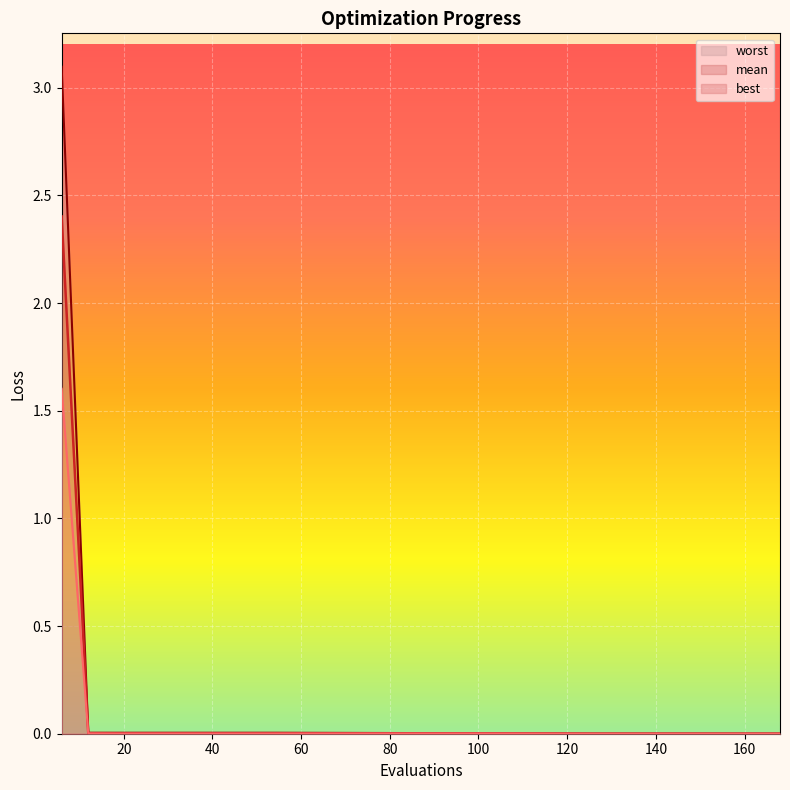

Between 6 and 12, which is larger?

6